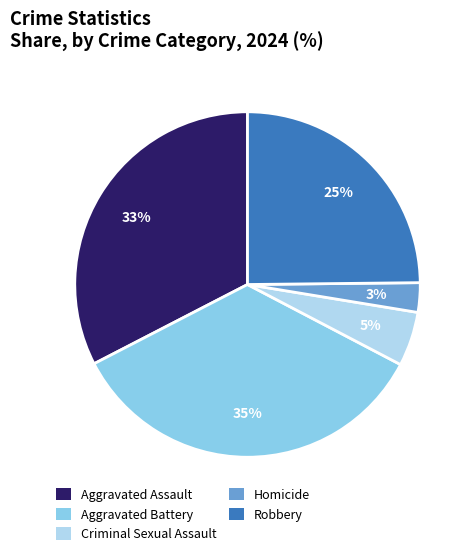

Which has a higher value, Homicide or Robbery?

Robbery